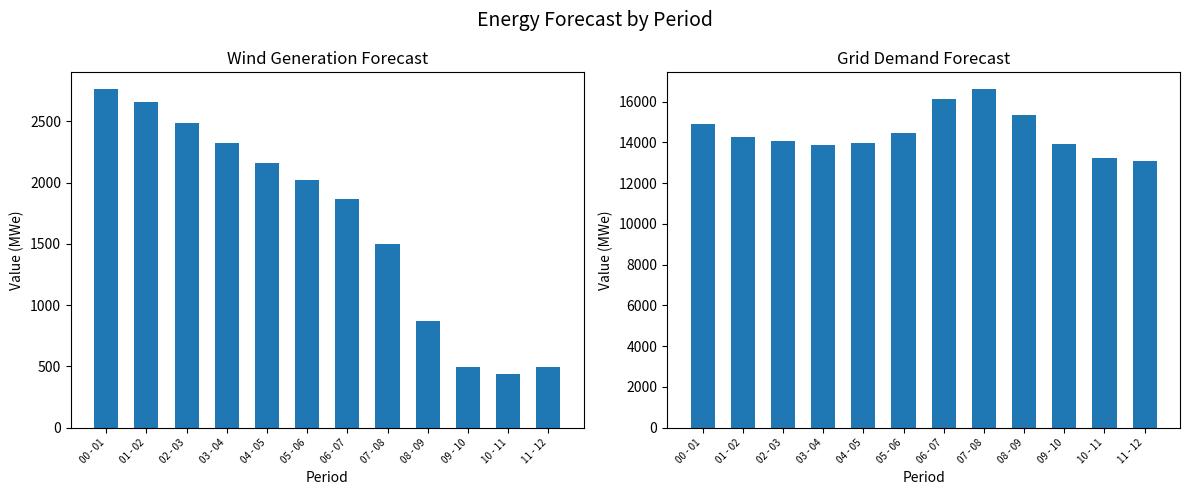

The value of grid_demand_fcst at 00 - 01 is 14904. True or false?

True